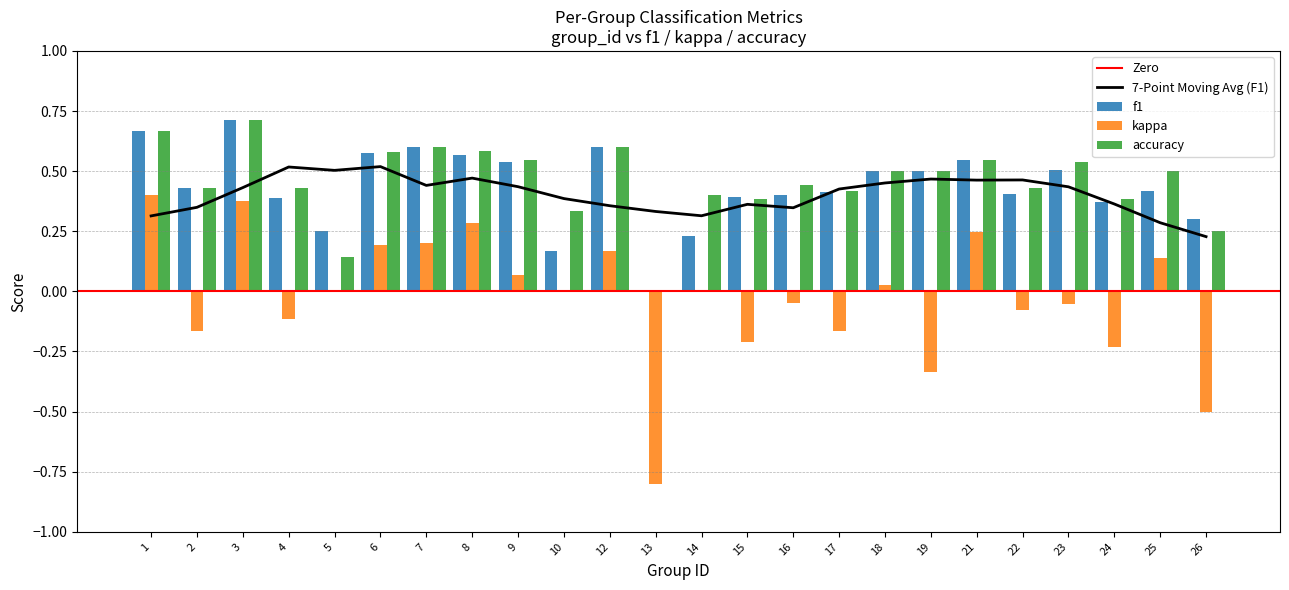

What is the total value across all series at 14?

0.6